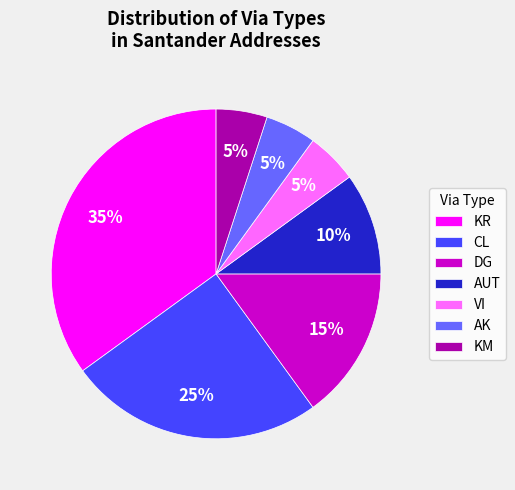

Does CL represent more than half of the total?

No